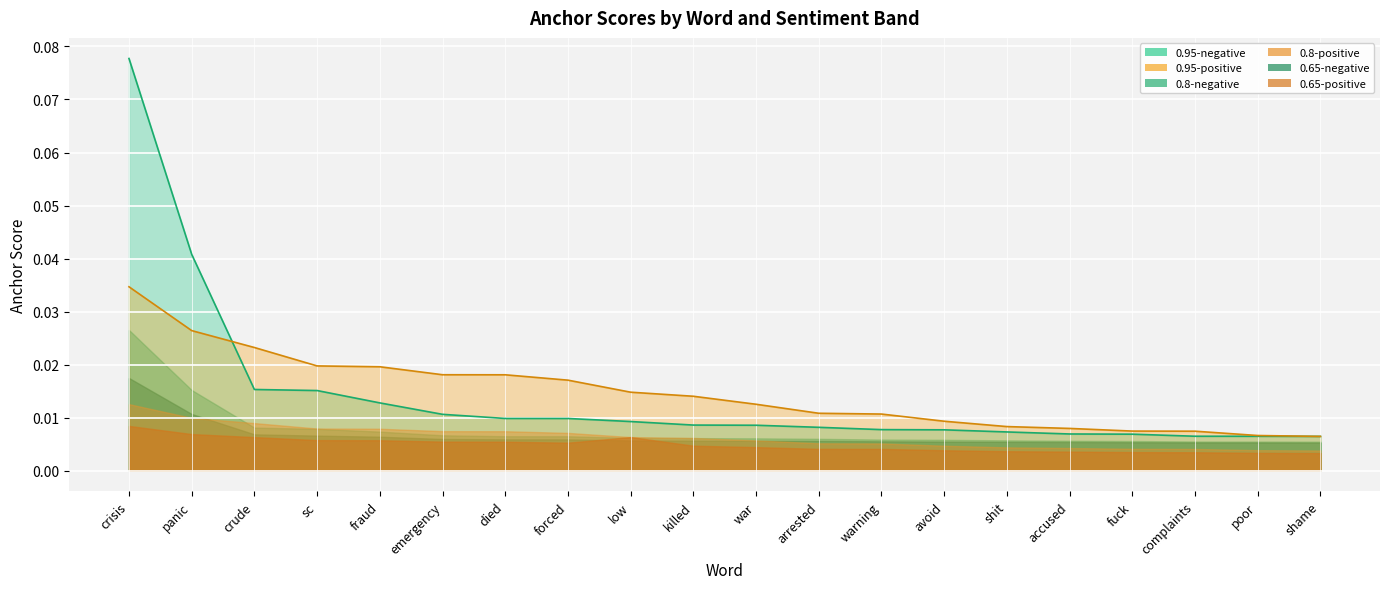

The value of 0.65-negative at accused is 0.0. True or false?

True